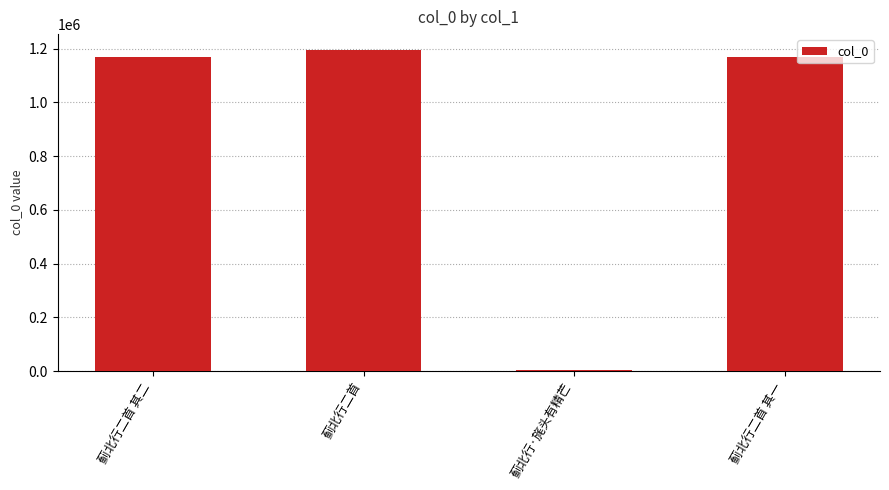

What value does the data have at 蓟北行二首?

1194469